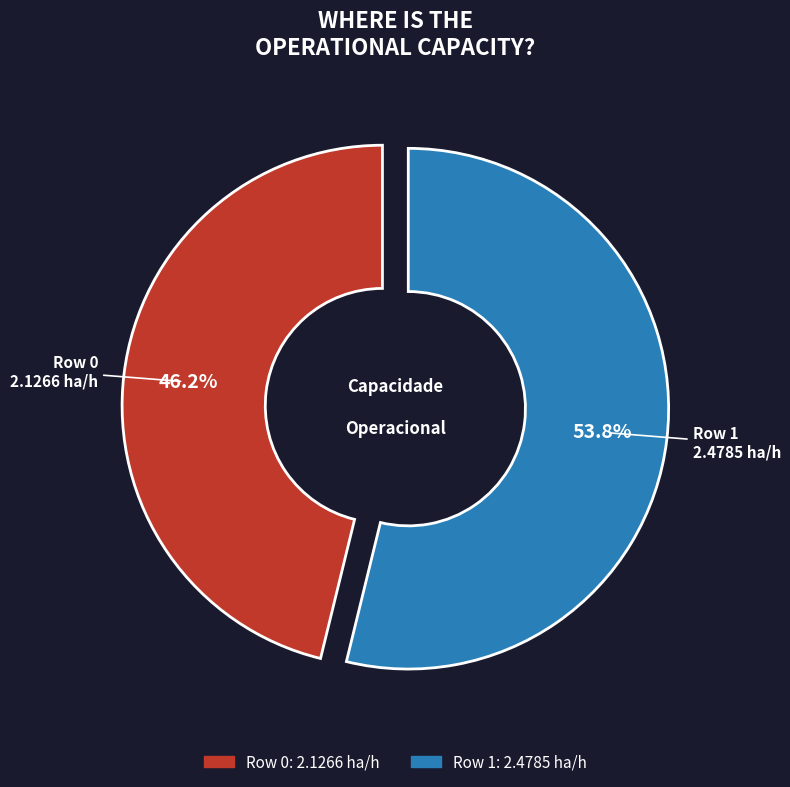

True or false: Row 1 accounts for 54% of the total.

True